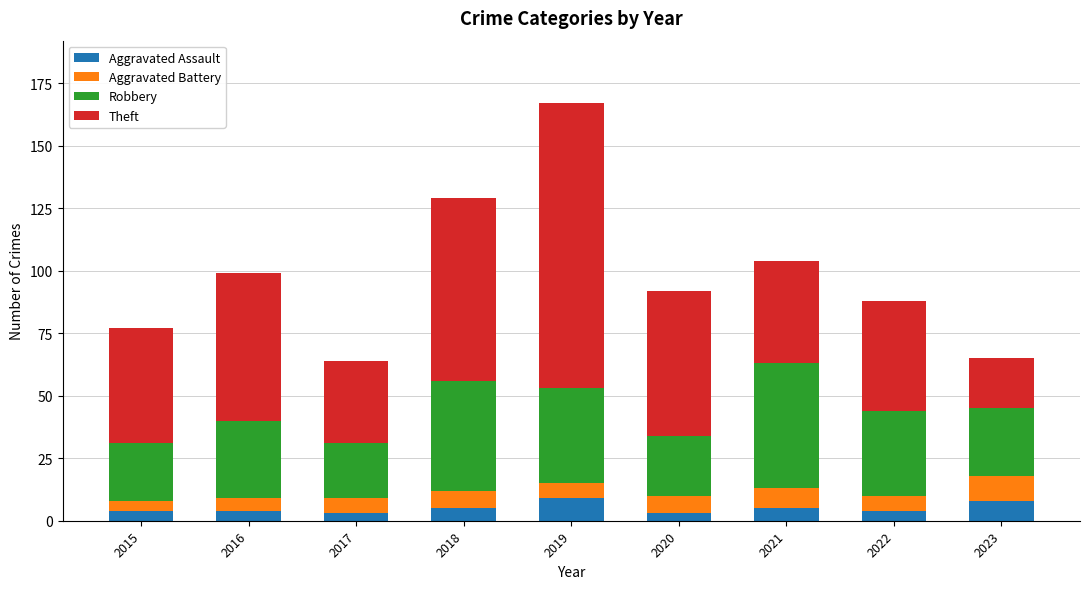

What is the total value across all series at 2016?

99